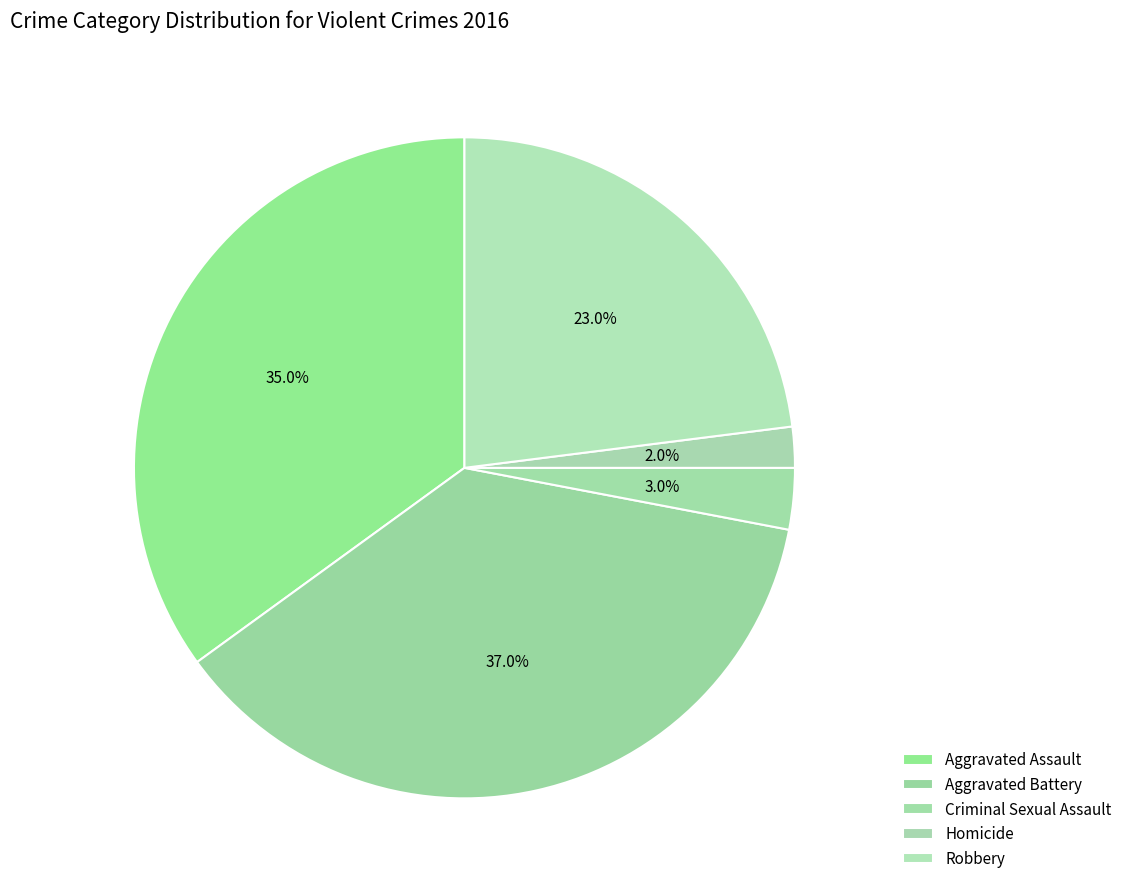

To the nearest percent, what percentage of the pie is Robbery?

23%